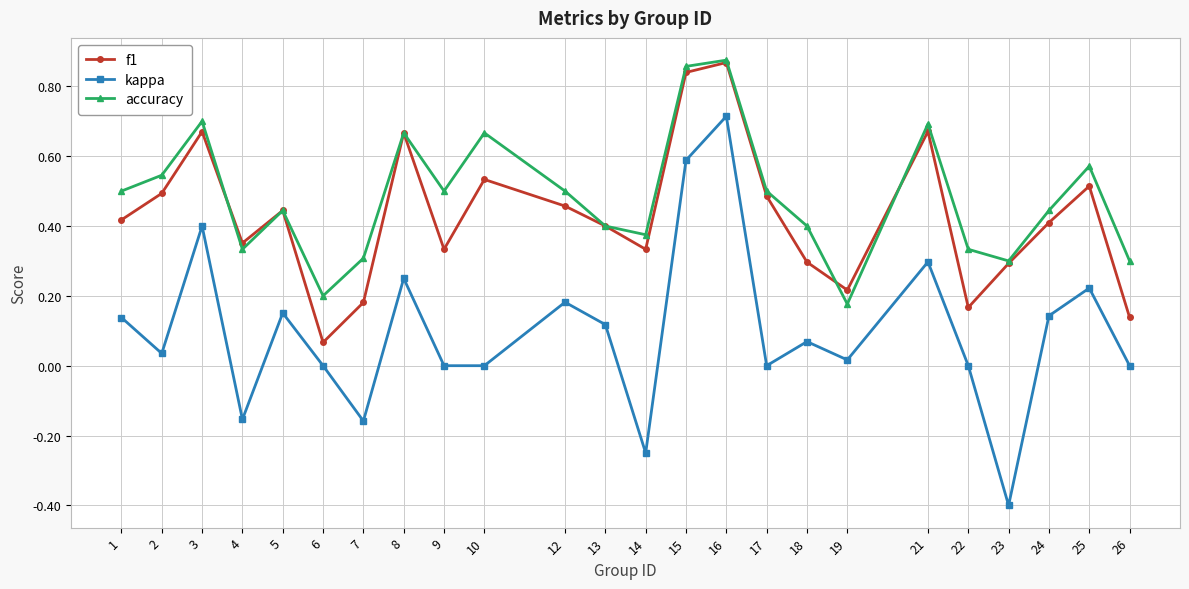

How many interior local valleys does the f1 series have?

6